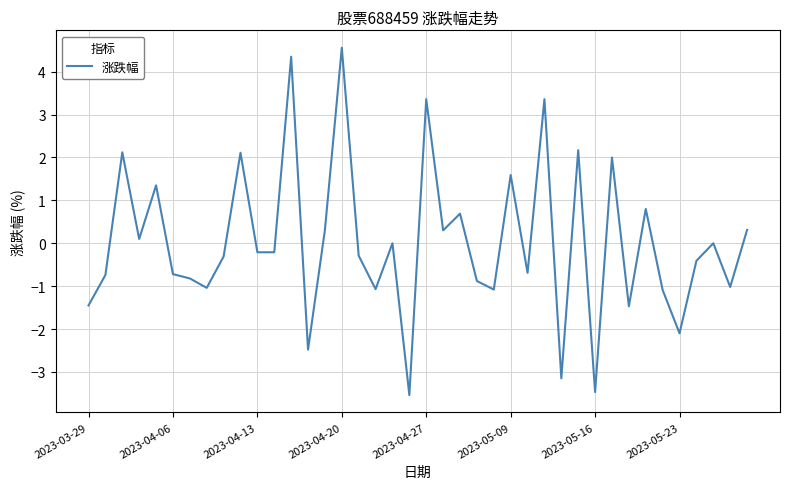

What is the maximum value shown in the chart?

4.6